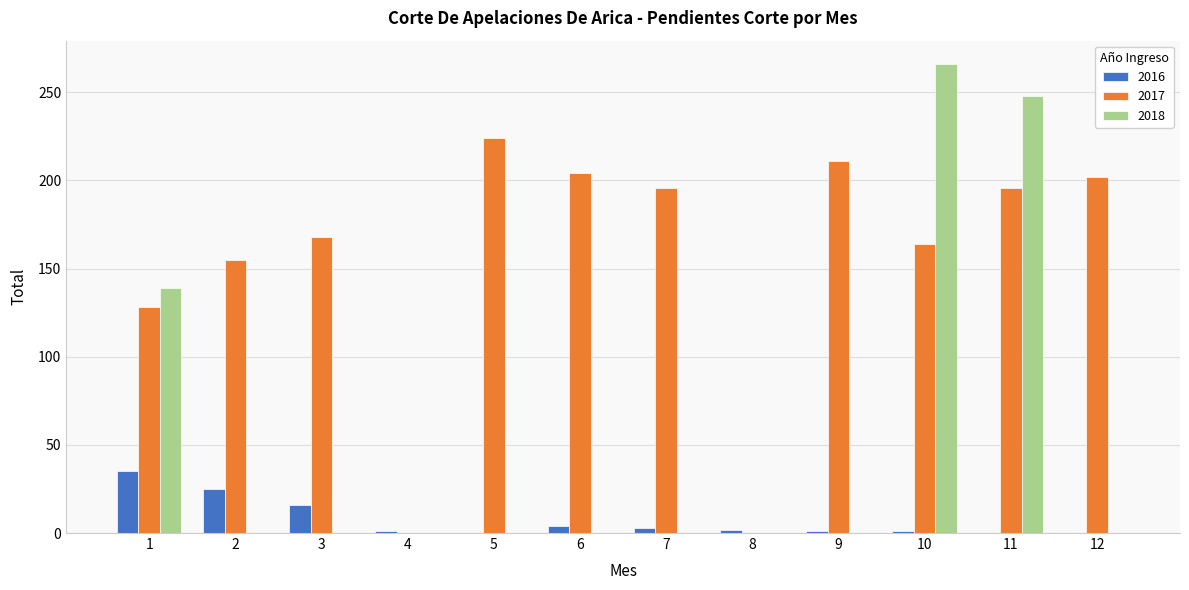

What is the greatest value displayed?

266